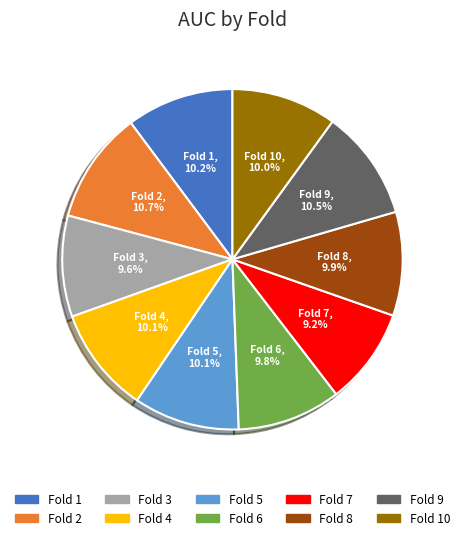

Is there a majority slice in this chart?

No